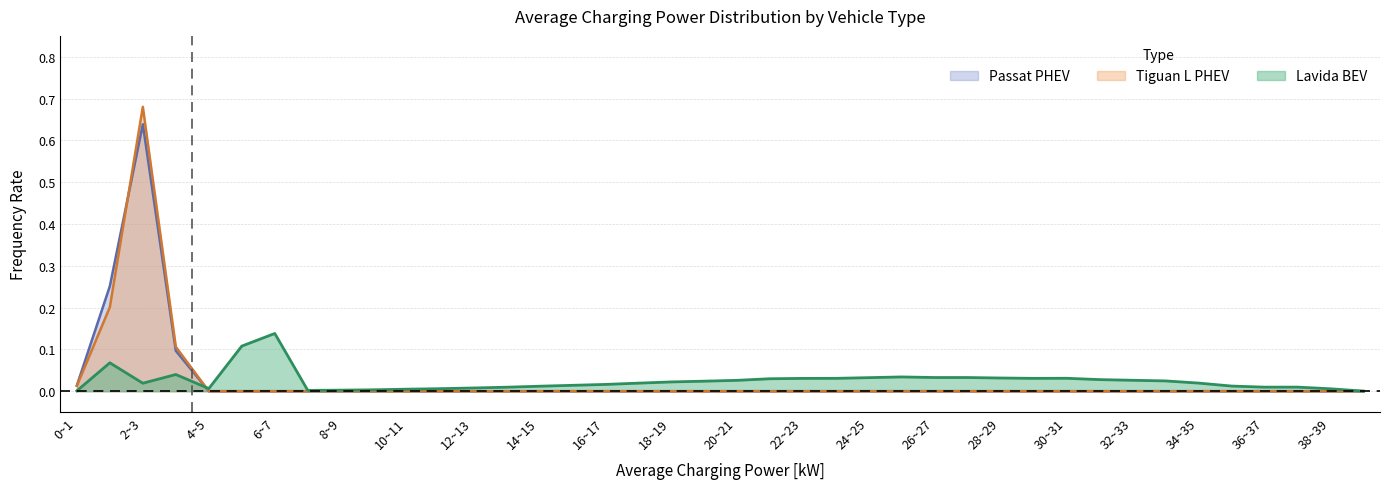

The Tiguan L PHEV series shows -0.2 at 34~35. True or false?

False